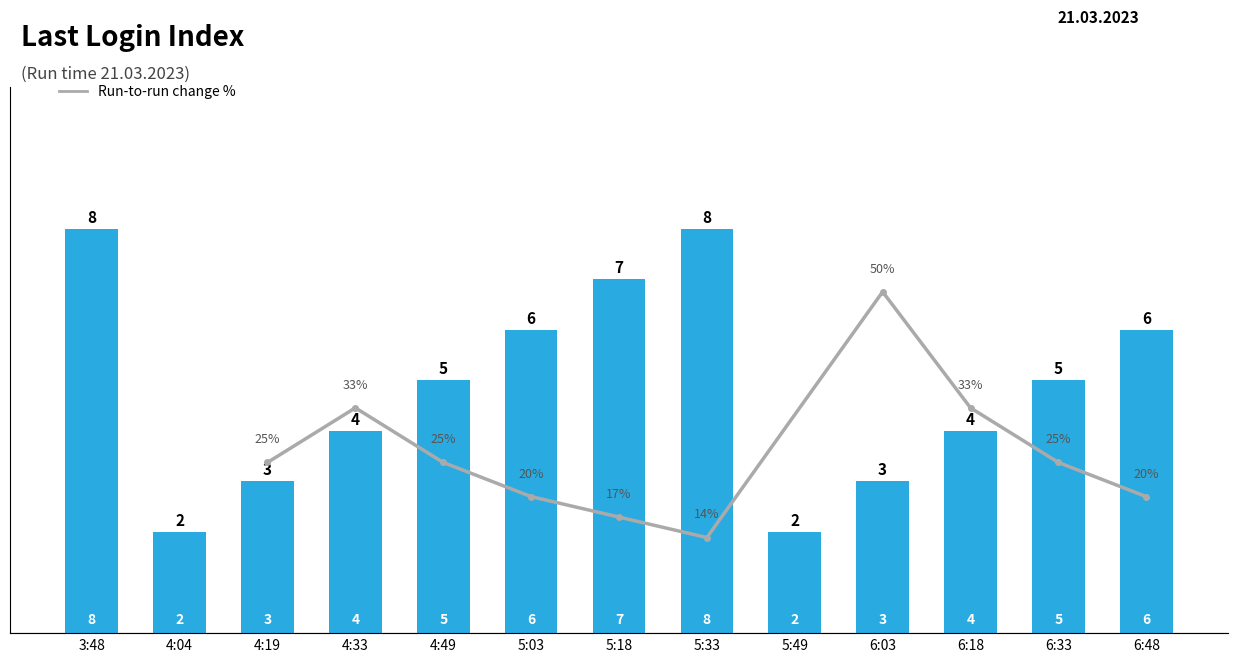

Which label corresponds to the largest value in the chart?

3:48